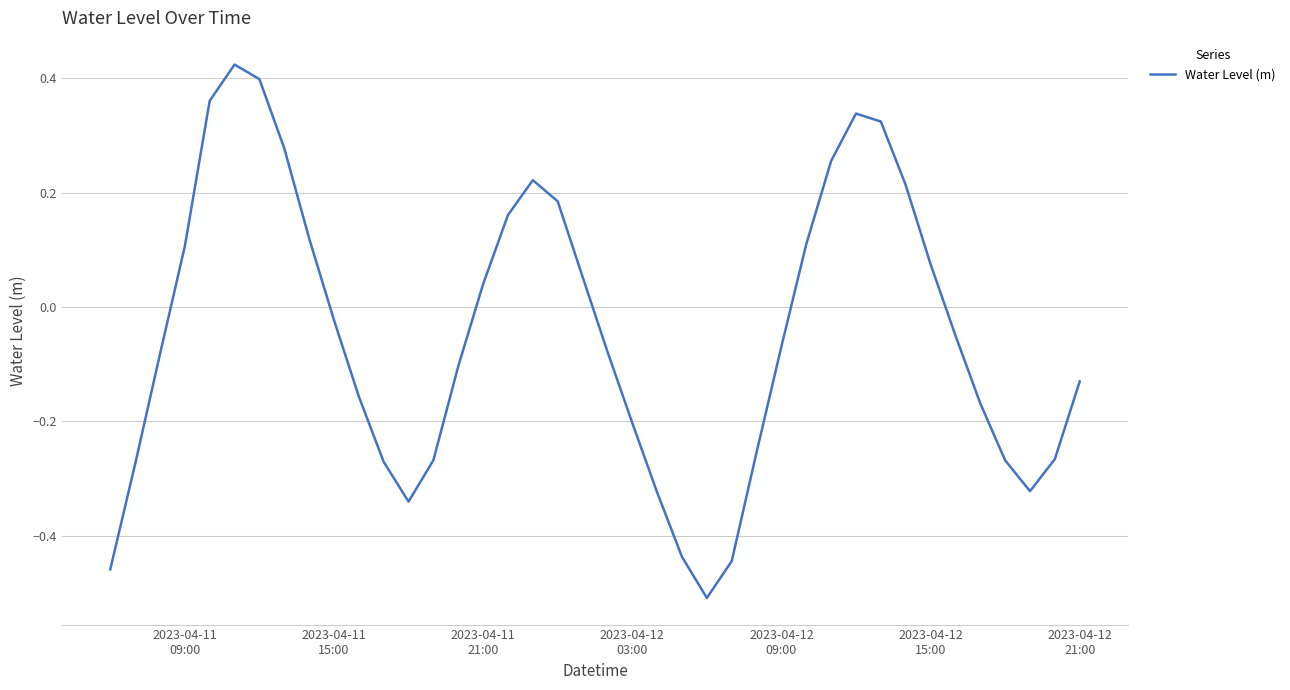

What is the difference between the maximum and minimum values?

0.9